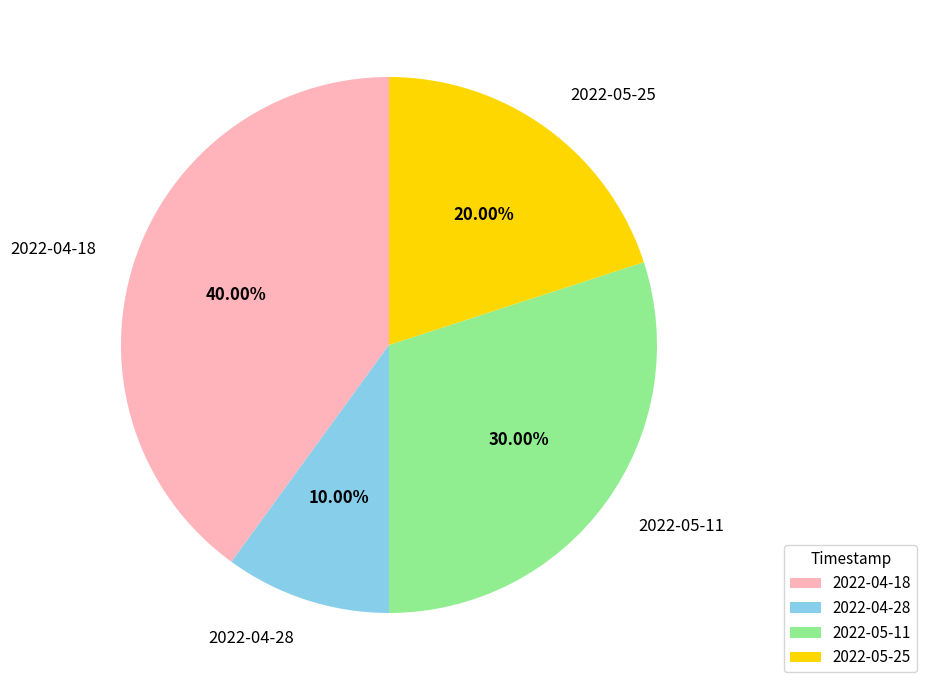

Which has a higher value, 2022-05-25 or 2022-04-18?

2022-04-18